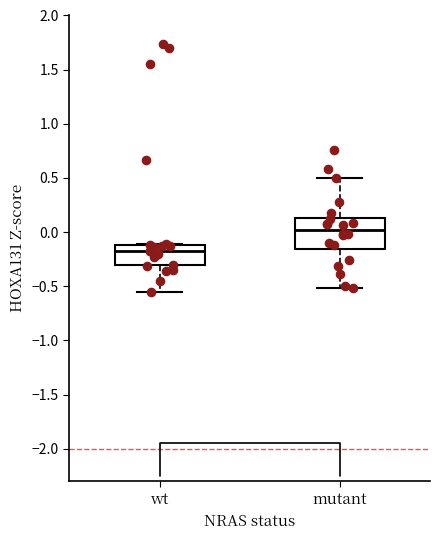

Reading left to right, read every box against the y-axis: the position of its median line, the range the box covers, and the ends of its whiskers. The values are not printed on the chart, so give them approximately, as read against the axis.

wt: median -0.15, box -0.30 to -0.10, whiskers -0.55 to -0.10
mutant: median 0.00, box -0.15 to 0.15, whiskers -0.50 to 0.50